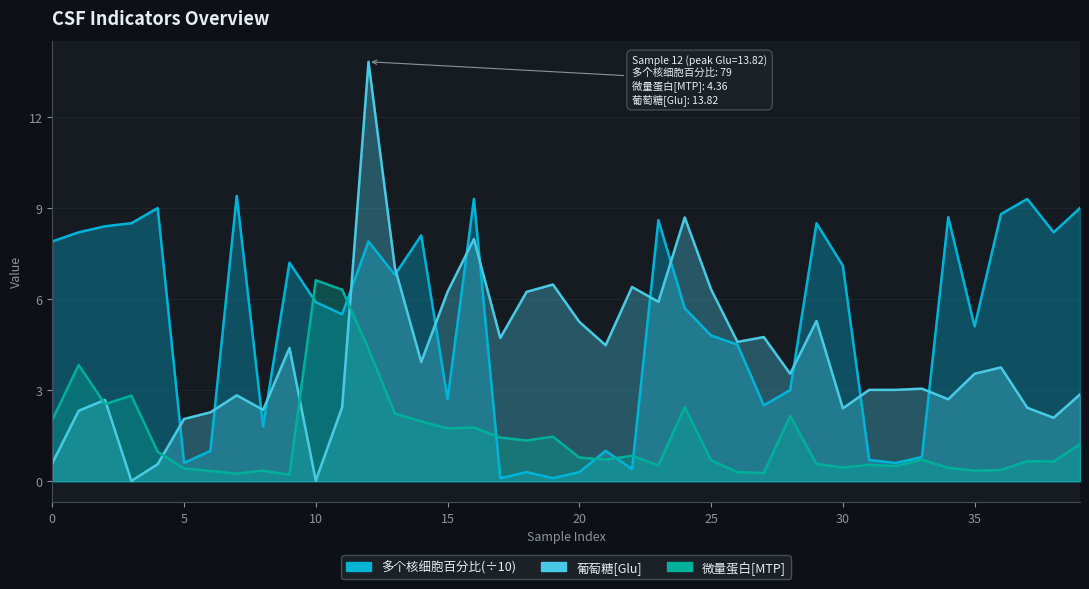

Between 16 and 20, which series saw the biggest shift?

多个核细胞百分比